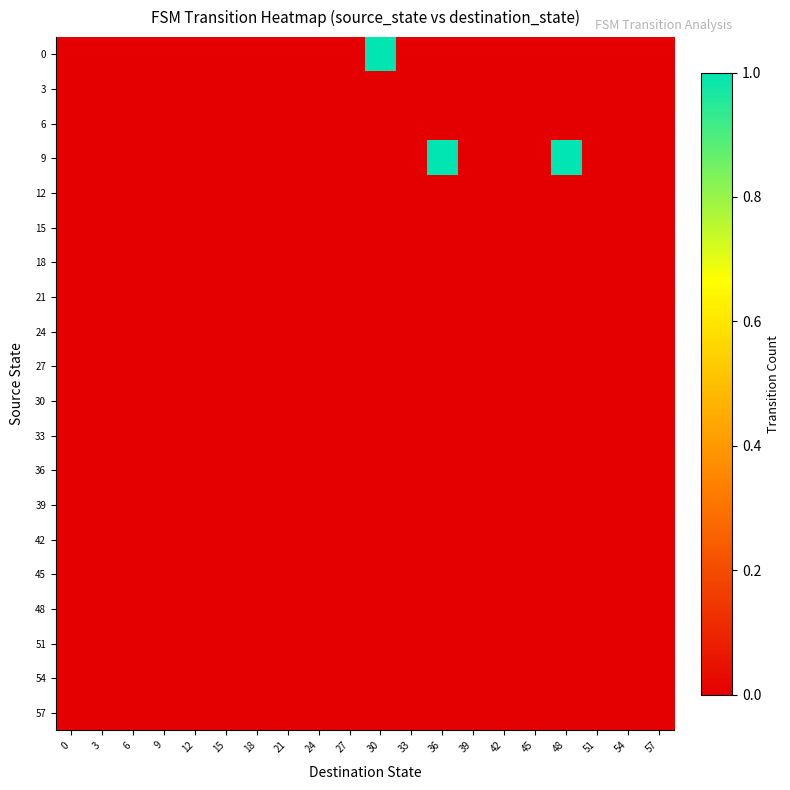

Reading left to right, transcribe all the data shown in this chart.

row_0: 0=0	3=0	6=0	9=0	12=0	15=0	18=0	21=0	24=0	27=0	30=1	33=0	36=0	39=0	42=0	45=0	48=0	51=0	54=0	57=0
row_1: 0=0	3=0	6=0	9=0	12=0	15=0	18=0	21=0	24=0	27=0	30=0	33=0	36=0	39=0	42=0	45=0	48=0	51=0	54=0	57=0
row_2: 0=0	3=0	6=0	9=0	12=0	15=0	18=0	21=0	24=0	27=0	30=0	33=0	36=0	39=0	42=0	45=0	48=0	51=0	54=0	57=0
row_3: 0=0	3=0	6=0	9=0	12=0	15=0	18=0	21=0	24=0	27=0	30=0	33=0	36=1	39=0	42=0	45=0	48=1	51=0	54=0	57=0
row_4: 0=0	3=0	6=0	9=0	12=0	15=0	18=0	21=0	24=0	27=0	30=0	33=0	36=0	39=0	42=0	45=0	48=0	51=0	54=0	57=0
row_5: 0=0	3=0	6=0	9=0	12=0	15=0	18=0	21=0	24=0	27=0	30=0	33=0	36=0	39=0	42=0	45=0	48=0	51=0	54=0	57=0
row_6: 0=0	3=0	6=0	9=0	12=0	15=0	18=0	21=0	24=0	27=0	30=0	33=0	36=0	39=0	42=0	45=0	48=0	51=0	54=0	57=0
row_7: 0=0	3=0	6=0	9=0	12=0	15=0	18=0	21=0	24=0	27=0	30=0	33=0	36=0	39=0	42=0	45=0	48=0	51=0	54=0	57=0
row_8: 0=0	3=0	6=0	9=0	12=0	15=0	18=0	21=0	24=0	27=0	30=0	33=0	36=0	39=0	42=0	45=0	48=0	51=0	54=0	57=0
row_9: 0=0	3=0	6=0	9=0	12=0	15=0	18=0	21=0	24=0	27=0	30=0	33=0	36=0	39=0	42=0	45=0	48=0	51=0	54=0	57=0
row_10: 0=0	3=0	6=0	9=0	12=0	15=0	18=0	21=0	24=0	27=0	30=0	33=0	36=0	39=0	42=0	45=0	48=0	51=0	54=0	57=0
row_11: 0=0	3=0	6=0	9=0	12=0	15=0	18=0	21=0	24=0	27=0	30=0	33=0	36=0	39=0	42=0	45=0	48=0	51=0	54=0	57=0
row_12: 0=0	3=0	6=0	9=0	12=0	15=0	18=0	21=0	24=0	27=0	30=0	33=0	36=0	39=0	42=0	45=0	48=0	51=0	54=0	57=0
row_13: 0=0	3=0	6=0	9=0	12=0	15=0	18=0	21=0	24=0	27=0	30=0	33=0	36=0	39=0	42=0	45=0	48=0	51=0	54=0	57=0
row_14: 0=0	3=0	6=0	9=0	12=0	15=0	18=0	21=0	24=0	27=0	30=0	33=0	36=0	39=0	42=0	45=0	48=0	51=0	54=0	57=0
row_15: 0=0	3=0	6=0	9=0	12=0	15=0	18=0	21=0	24=0	27=0	30=0	33=0	36=0	39=0	42=0	45=0	48=0	51=0	54=0	57=0
row_16: 0=0	3=0	6=0	9=0	12=0	15=0	18=0	21=0	24=0	27=0	30=0	33=0	36=0	39=0	42=0	45=0	48=0	51=0	54=0	57=0
row_17: 0=0	3=0	6=0	9=0	12=0	15=0	18=0	21=0	24=0	27=0	30=0	33=0	36=0	39=0	42=0	45=0	48=0	51=0	54=0	57=0
row_18: 0=0	3=0	6=0	9=0	12=0	15=0	18=0	21=0	24=0	27=0	30=0	33=0	36=0	39=0	42=0	45=0	48=0	51=0	54=0	57=0
row_19: 0=0	3=0	6=0	9=0	12=0	15=0	18=0	21=0	24=0	27=0	30=0	33=0	36=0	39=0	42=0	45=0	48=0	51=0	54=0	57=0